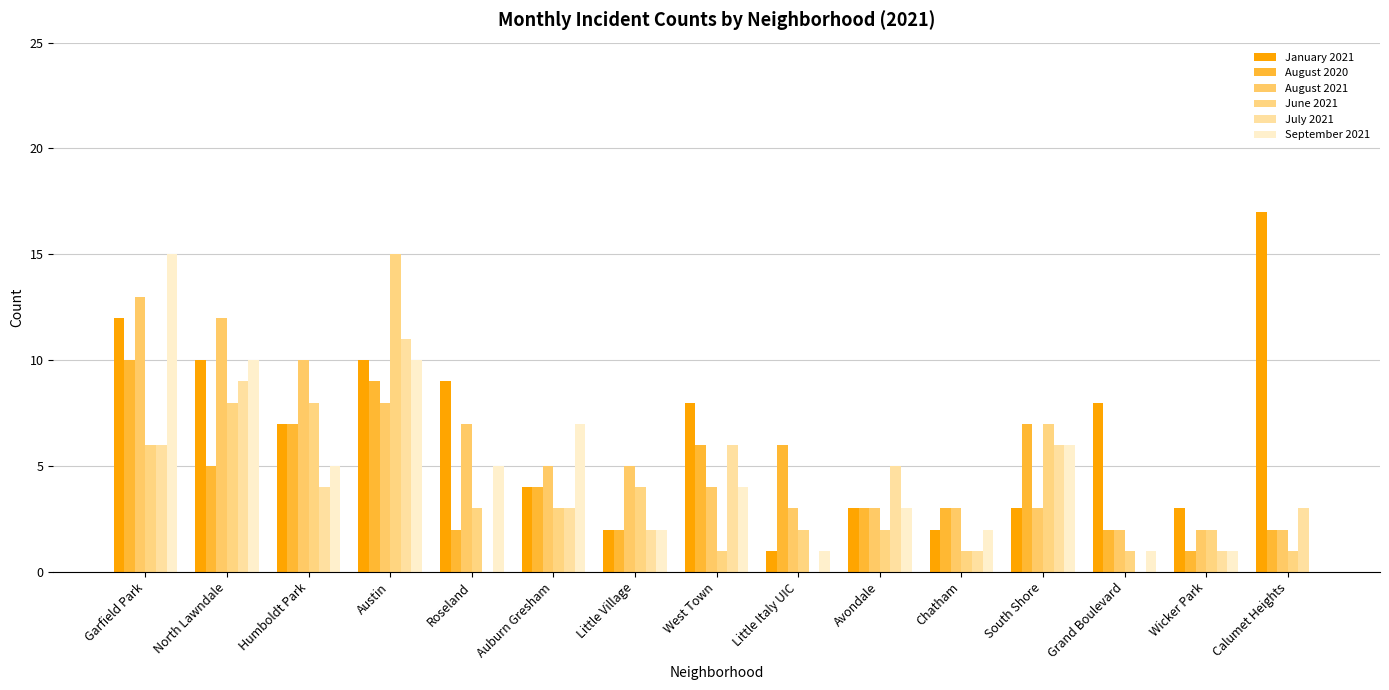

What is the difference between the July 2021 values at South Shore and Little Village?

4